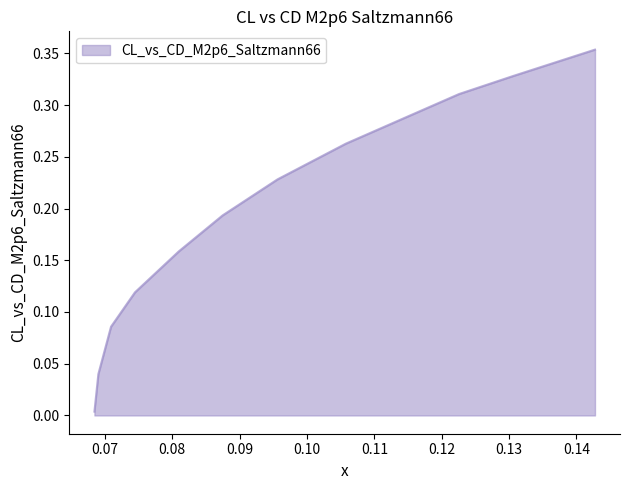

Does the chart have visible grid lines?

No